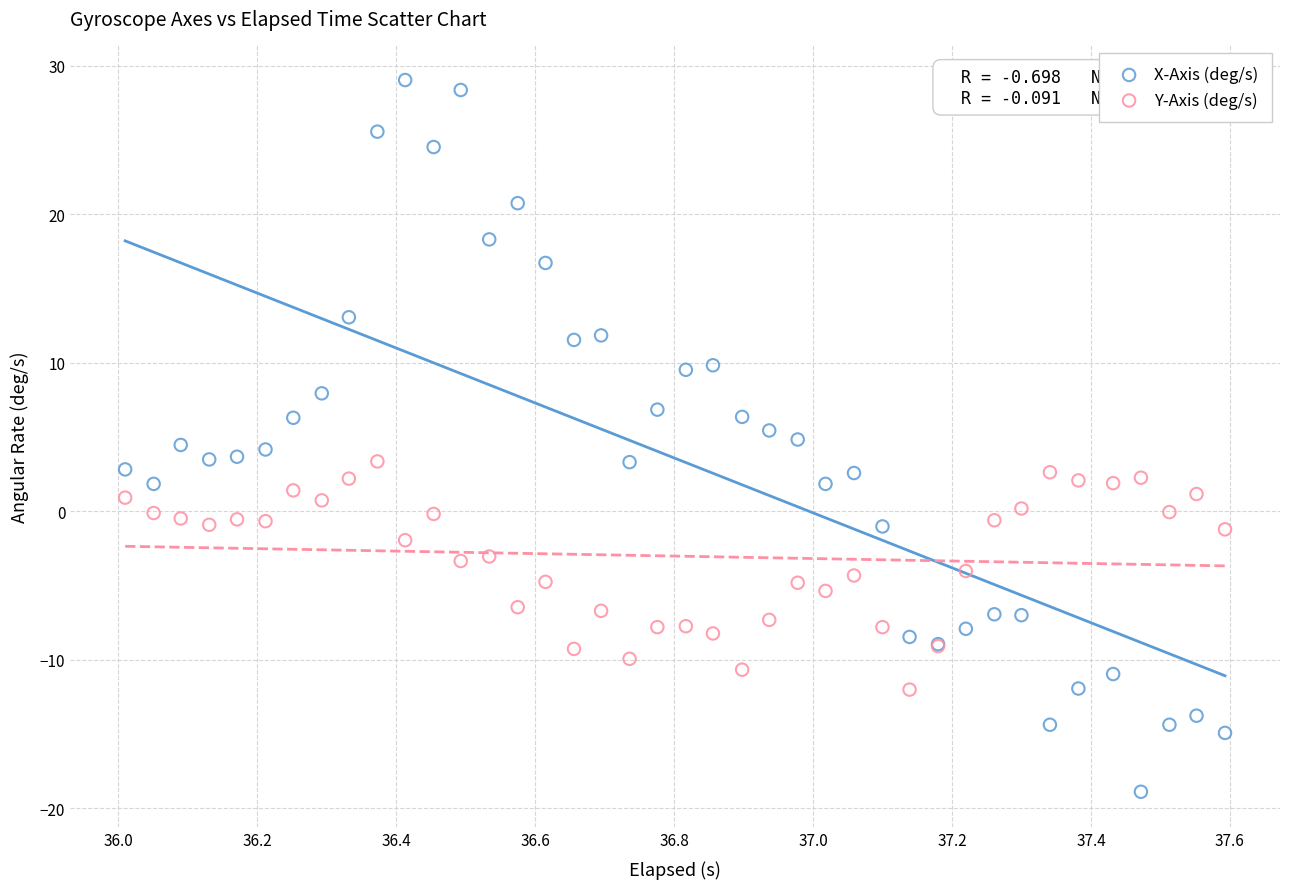

Which series reaches the minimum Y coordinate?

X-Axis (deg/s)